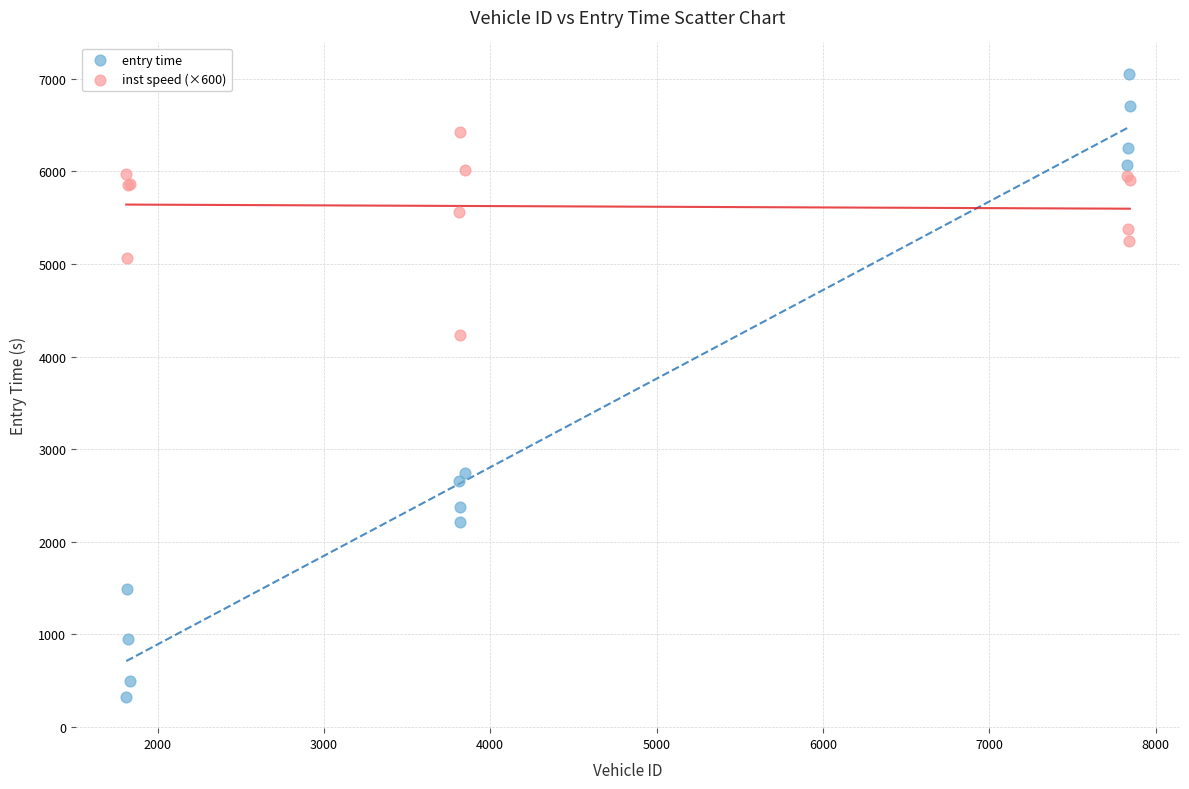

In the entry time series, what Y value is closest to 3689?

2737.8